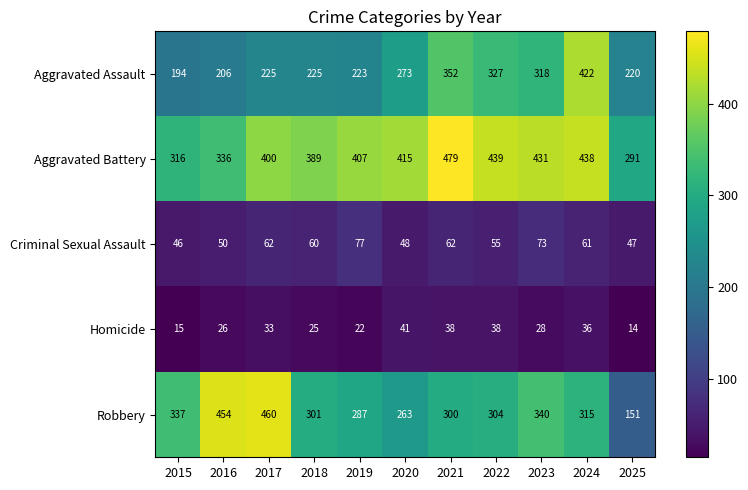

What is the total value across all series at 2018?

1000